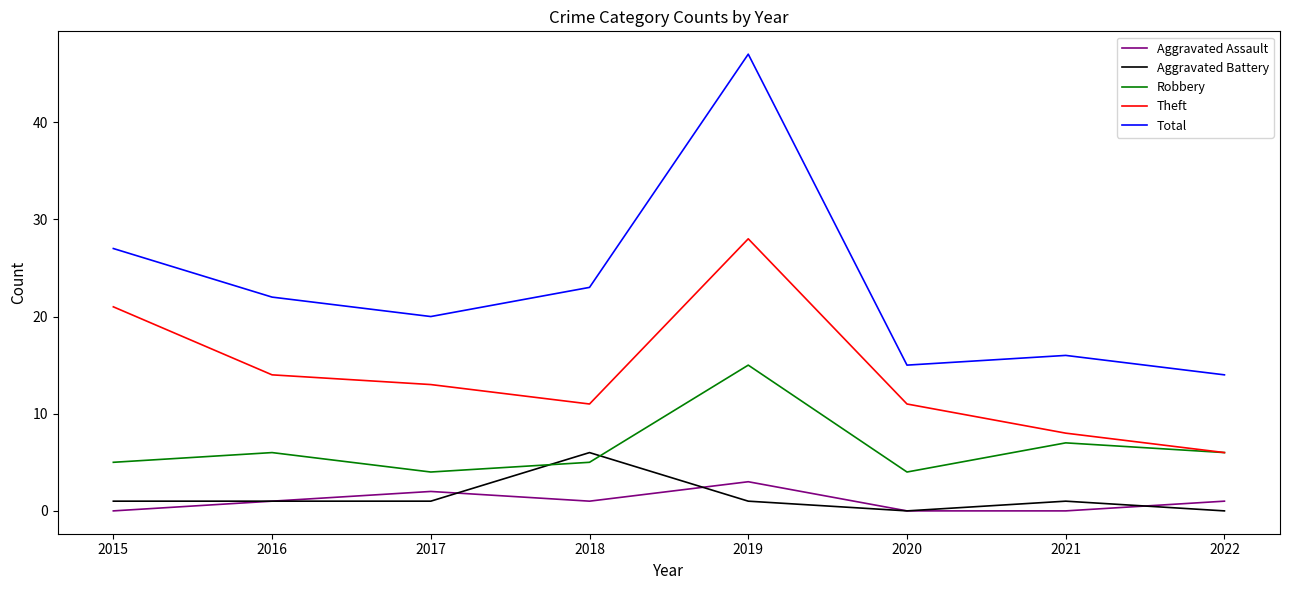

List the series in order of their peak value, lowest first.

Aggravated Assault, Aggravated Battery, Robbery, Theft, Total